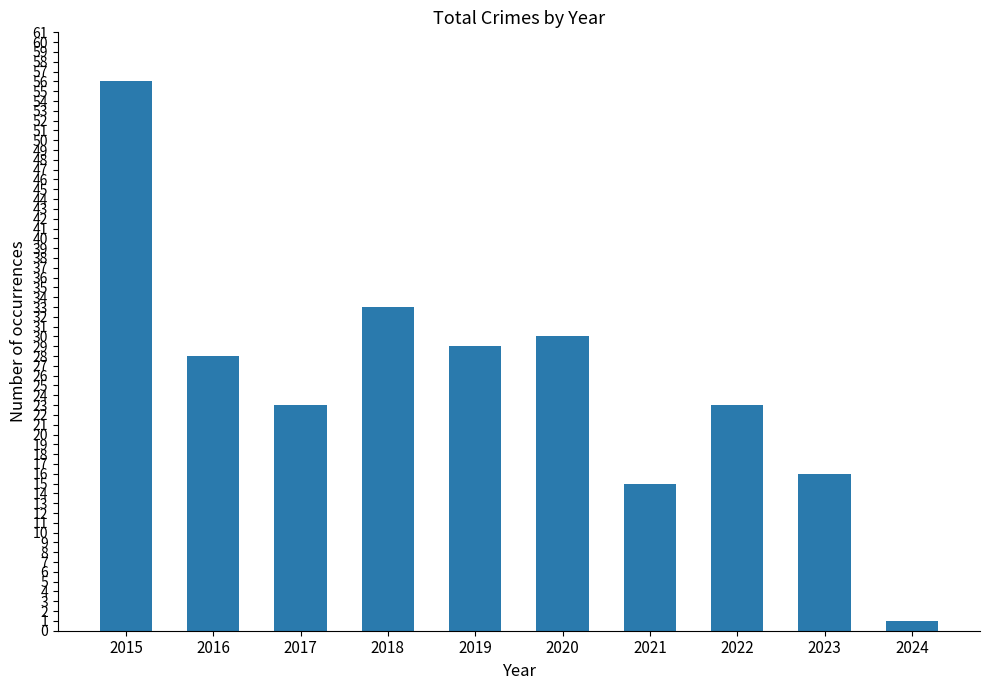

At which label is the value closest to 28?

2016